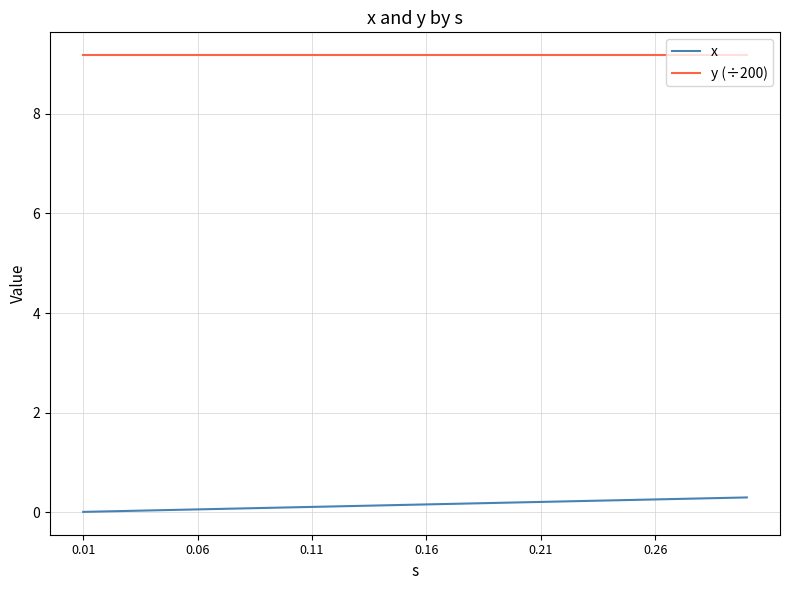

Which series has the largest total across all categories?

y (÷200)